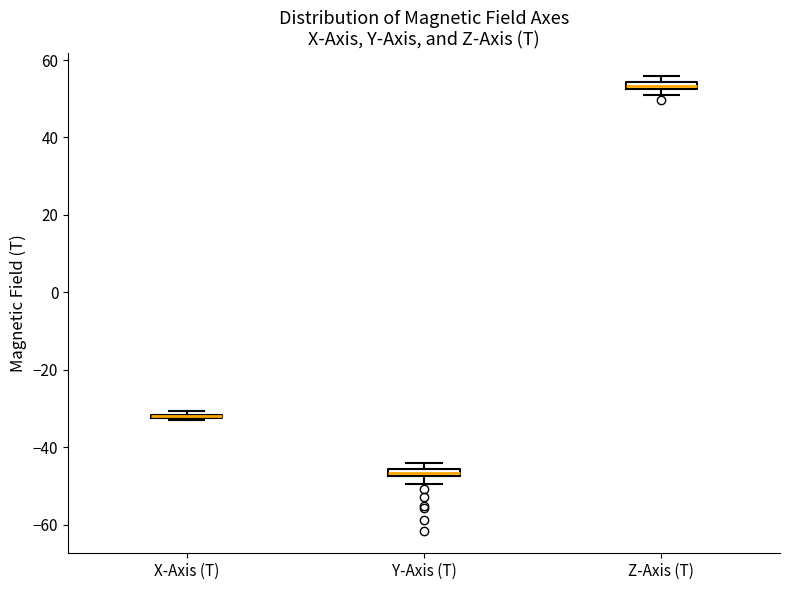

Where is the upper edge of the box for Y-Axis (T) on the y-axis? The values are not printed on the chart, so give them approximately, as read against the axis.

-46